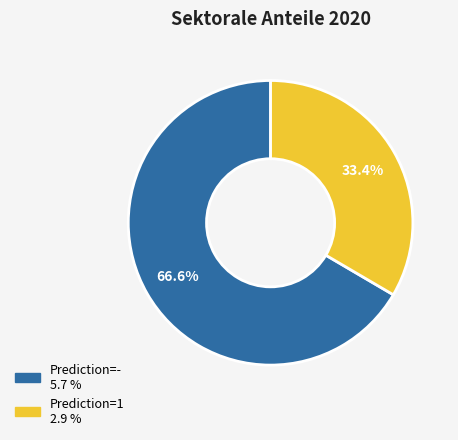

Is there any slice that represents more than half of the pie?

Yes